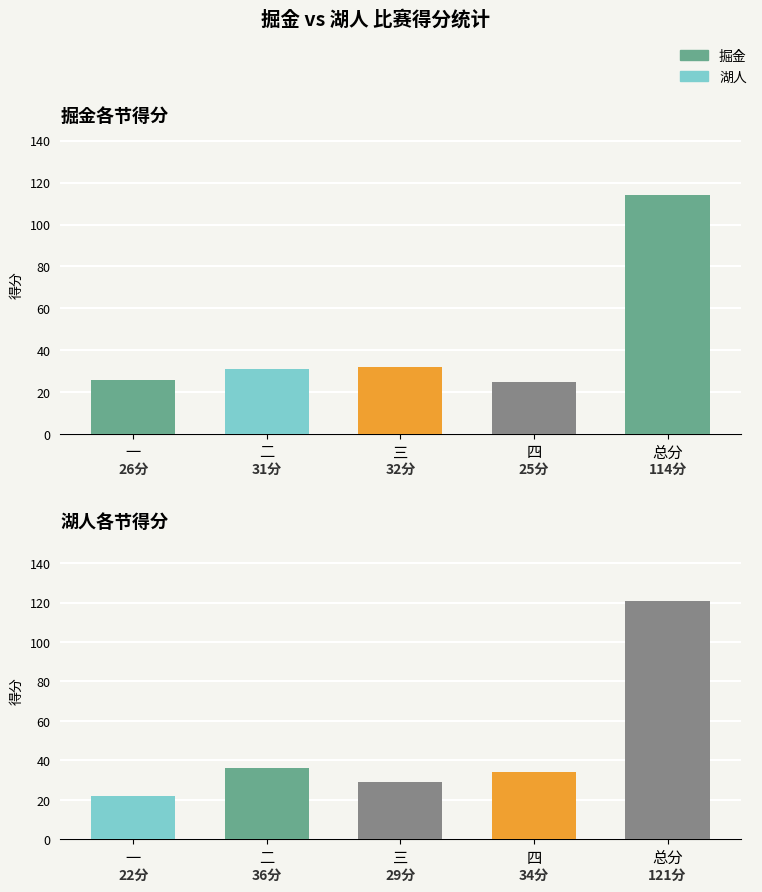

Reading left to right, list all the values displayed in this chart.

掘金: 26	31	32	25	114
湖人: 22	36	29	34	121